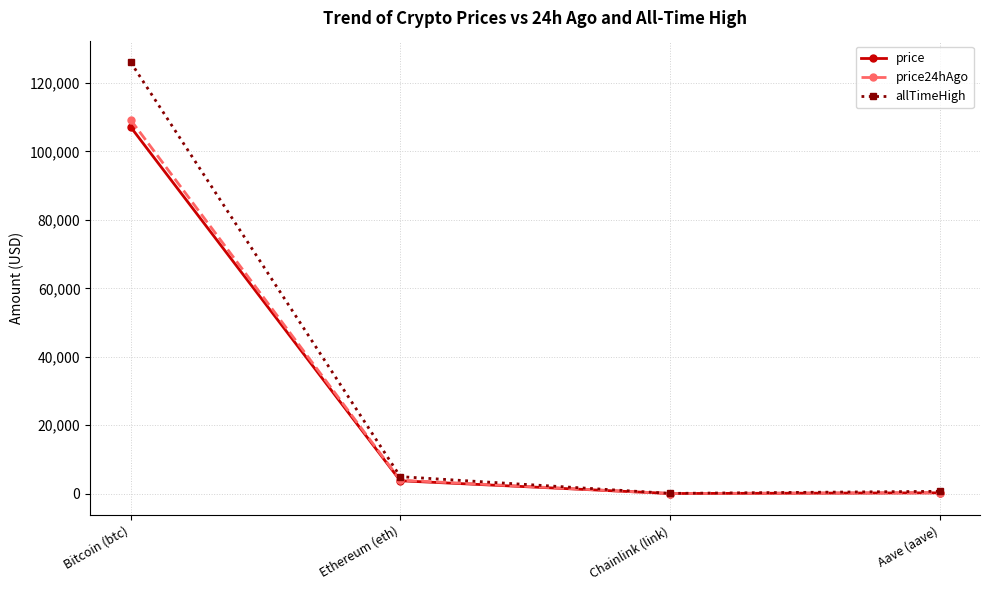

What is the greatest value displayed?

126080.0